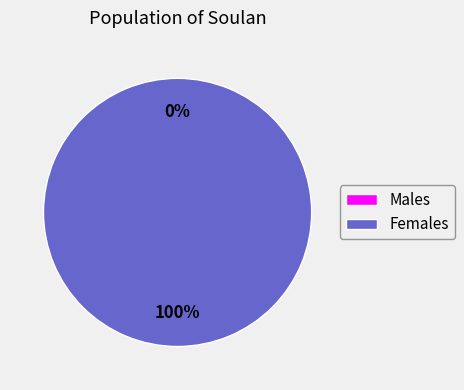

What is the majority slice?

1503522773